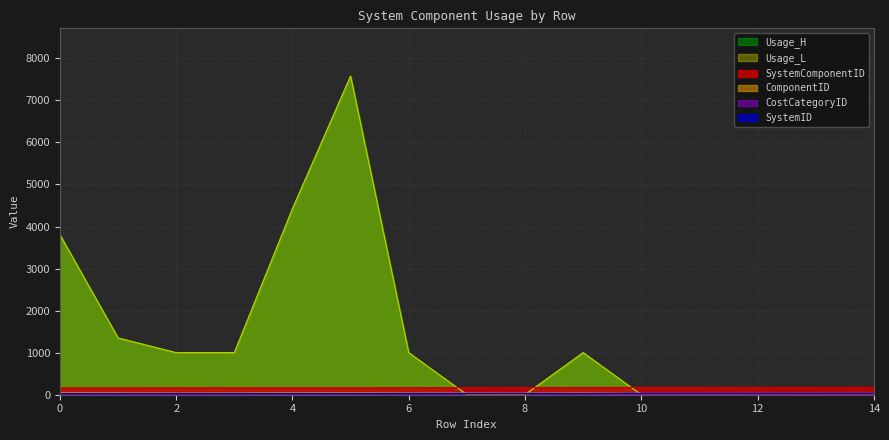

In CostCategoryID, how many points are lower than both neighbors (excluding endpoints)?

1